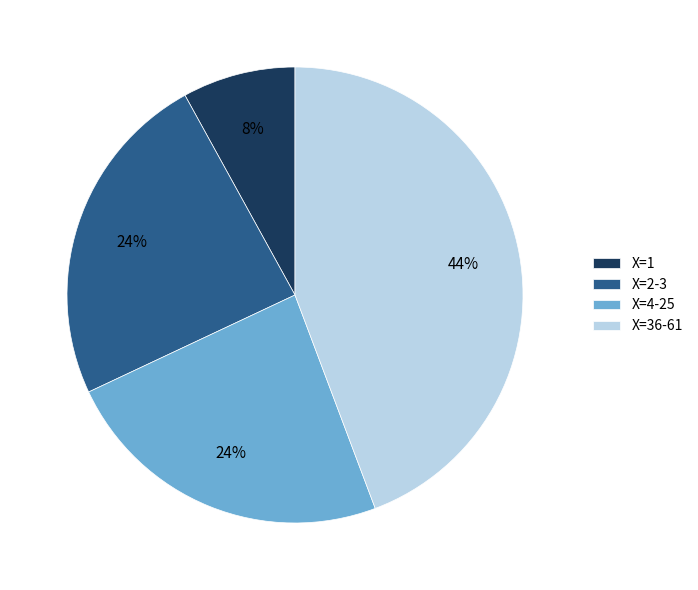

True or false: X=36-61 accounts for 44% of the total.

True